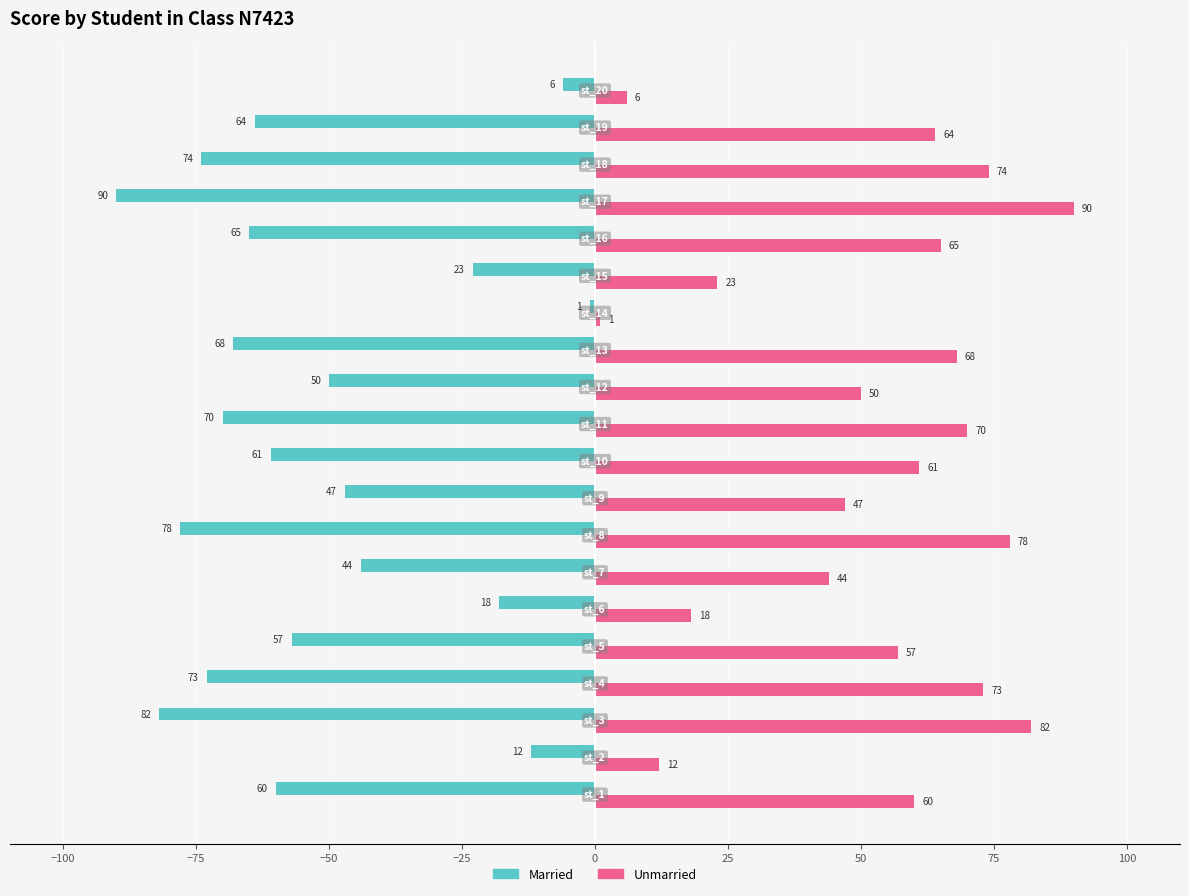

Which series has the largest total across all categories?

Unmarried